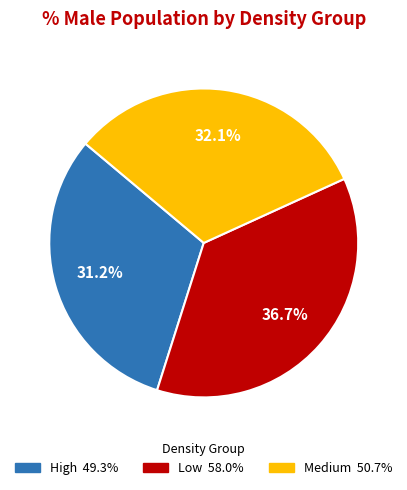

Between High and Low, which is larger?

Low